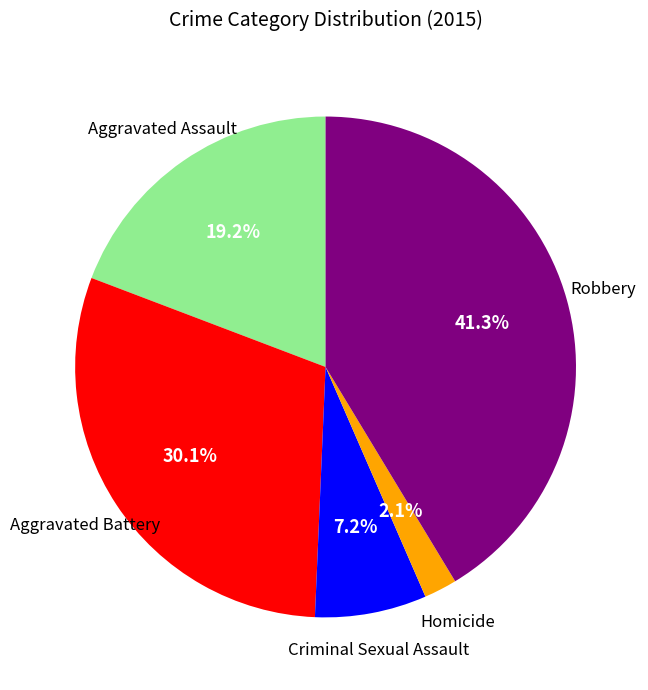

Is there any slice that represents more than half of the pie?

No